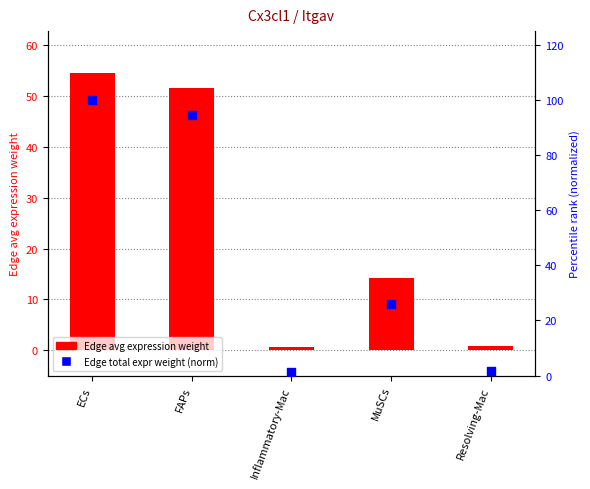

Which series contains the lowest Y value?

Edge average expression weight